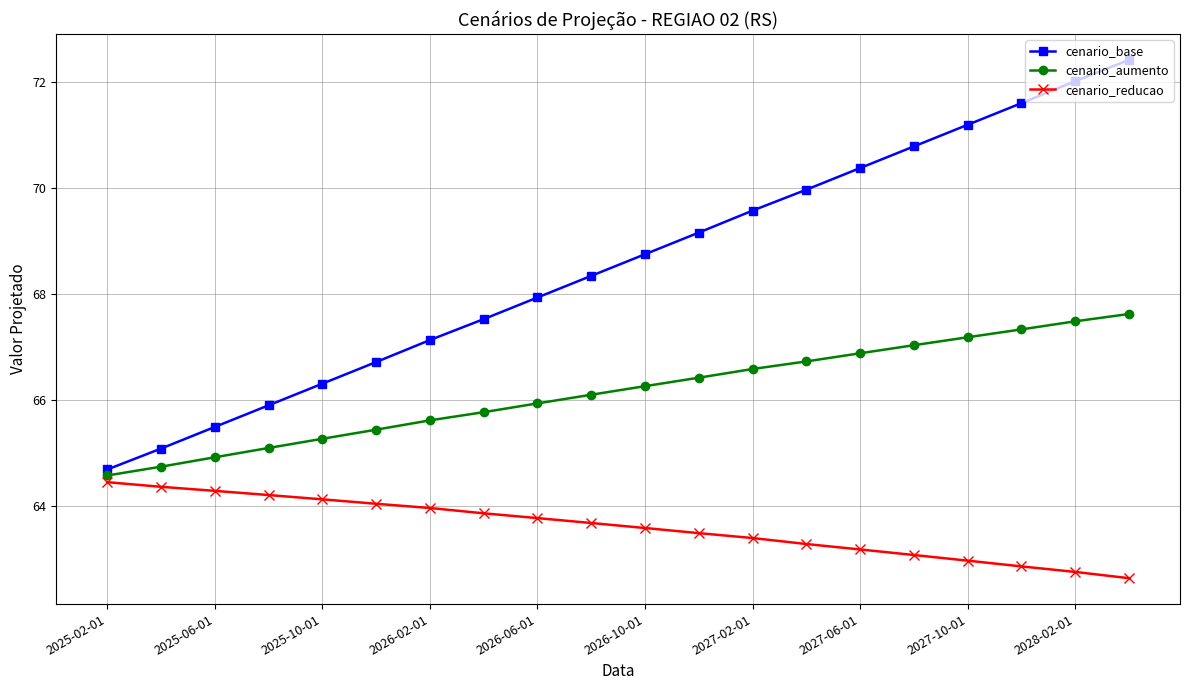

Which series has the largest total across all categories?

cenario_base